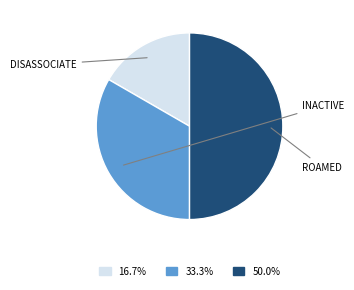

Which slice is the largest?

roamed